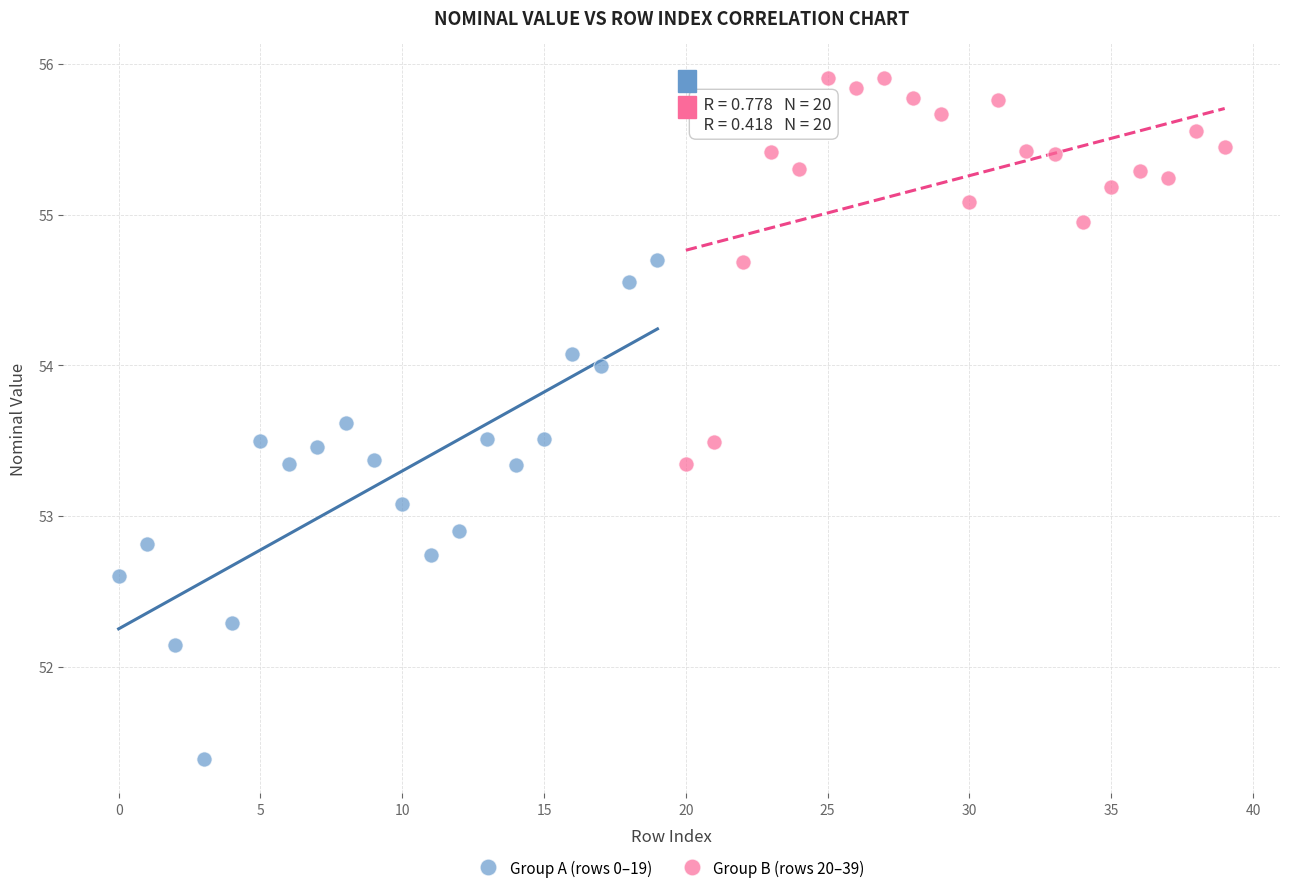

Which series contains the lowest Y value?

Group A (rows 0–19)